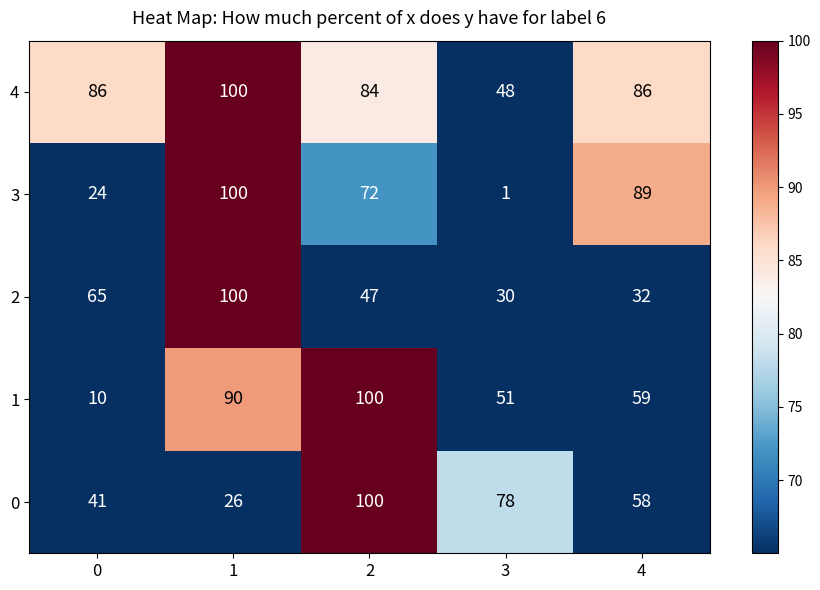

True or false: 2 has a value of 158 at 1.

False